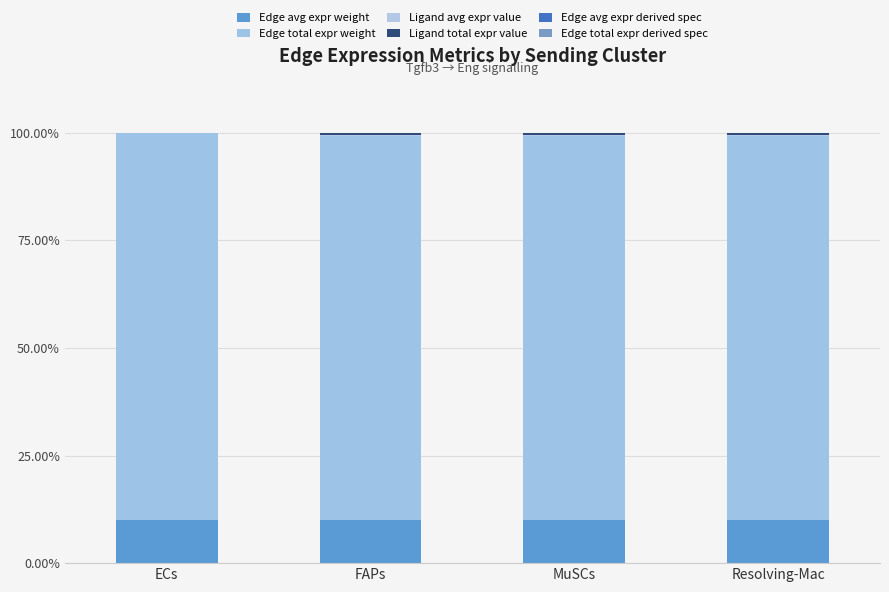

What is the minimum value for Edge avg expr weight?

9.9